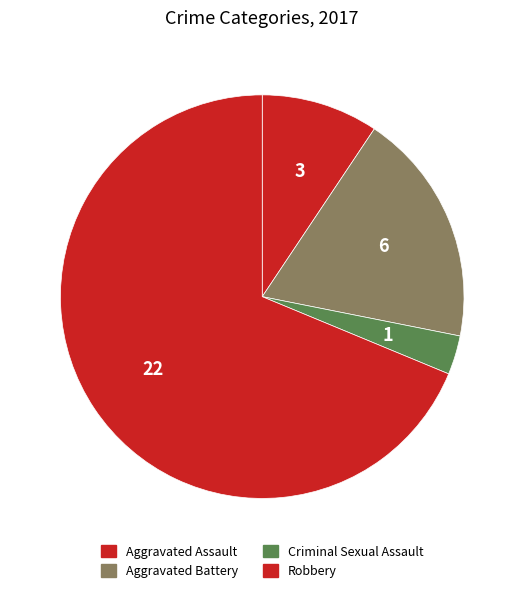

What percentage is the Aggravated Assault slice, to the nearest percent?

9%